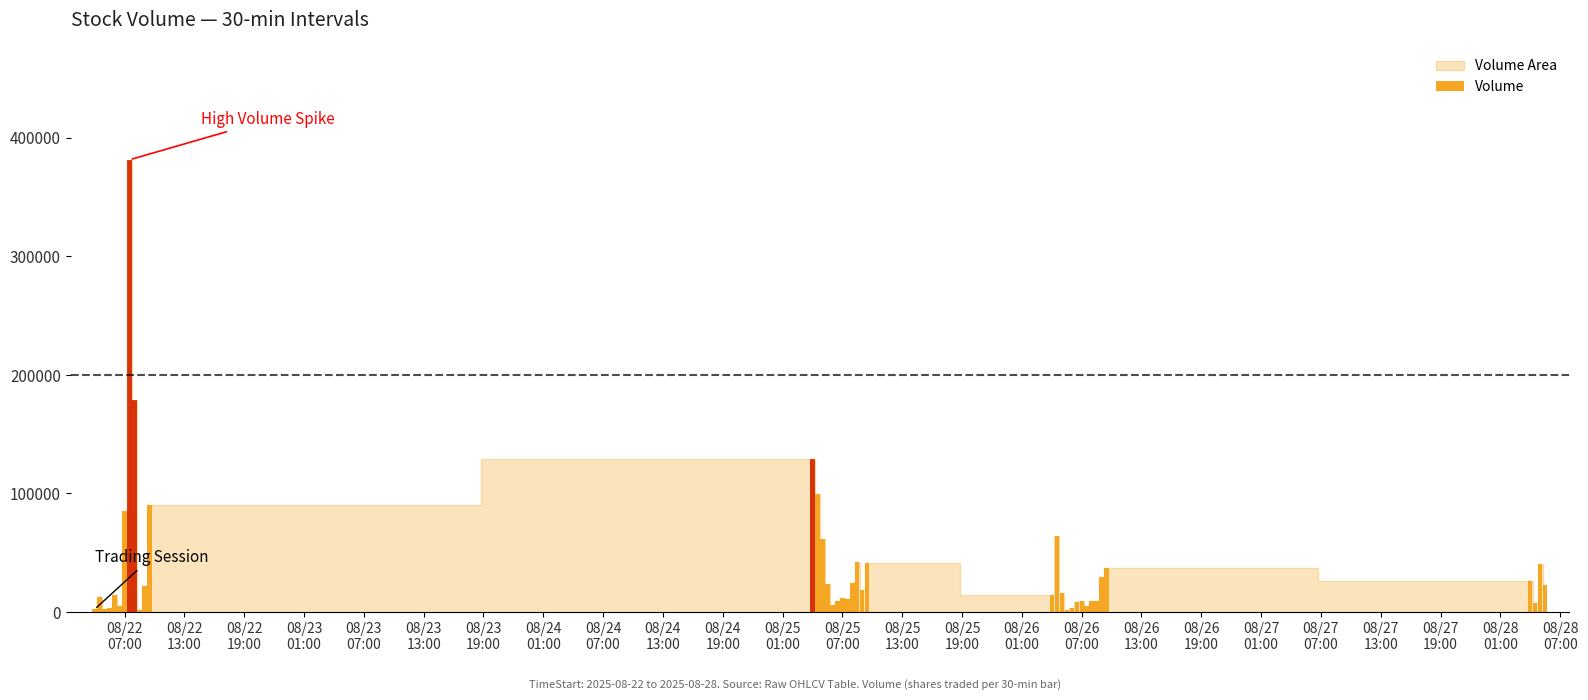

What is the maximum value shown in the chart?

381476